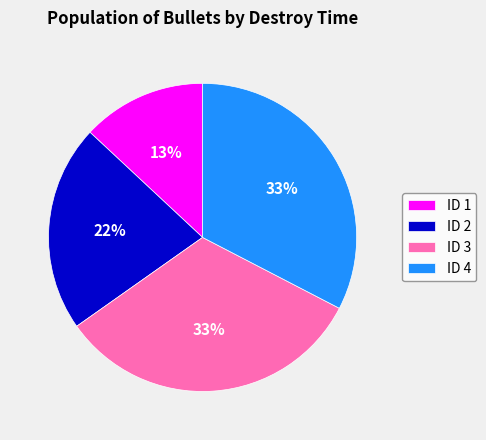

What is the smallest slice in the pie chart?

ID 1